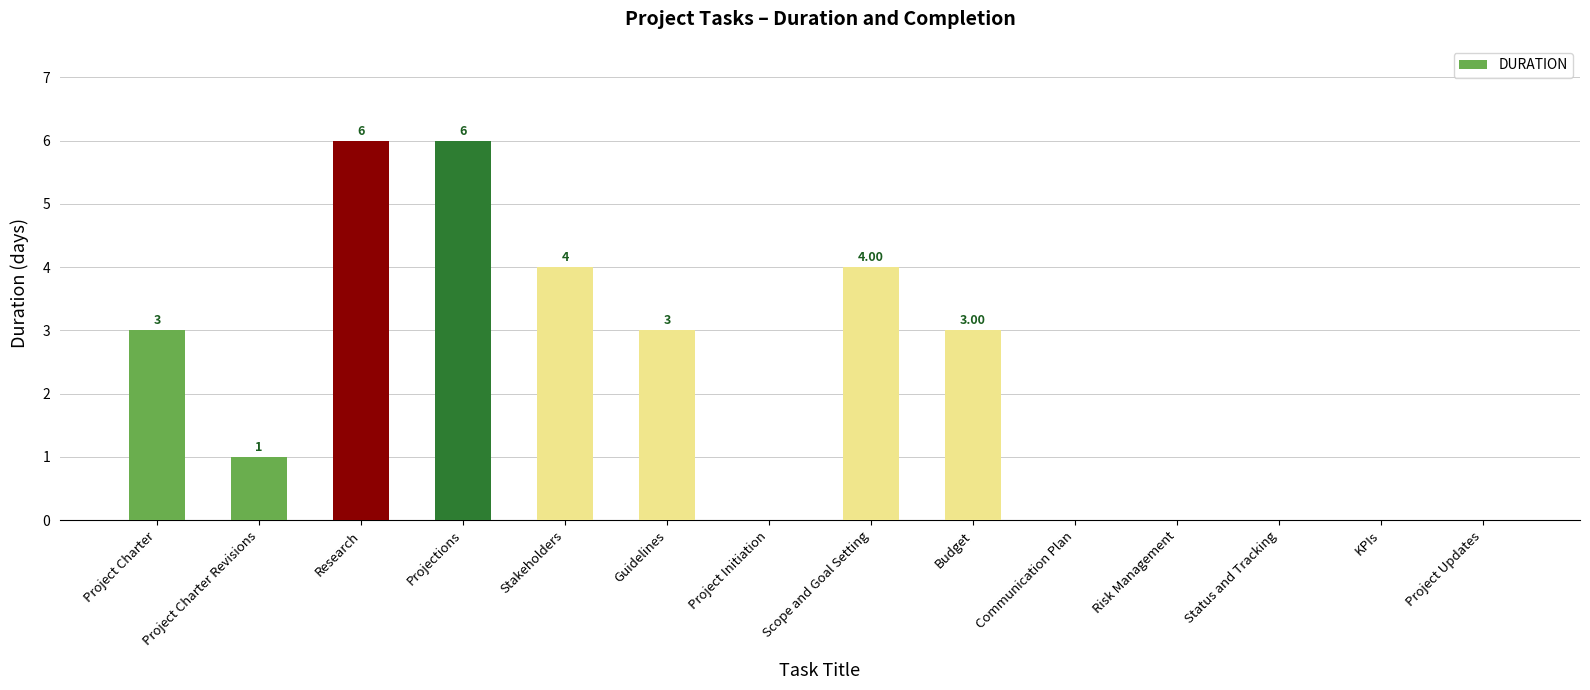

What is the sum of all values?

30